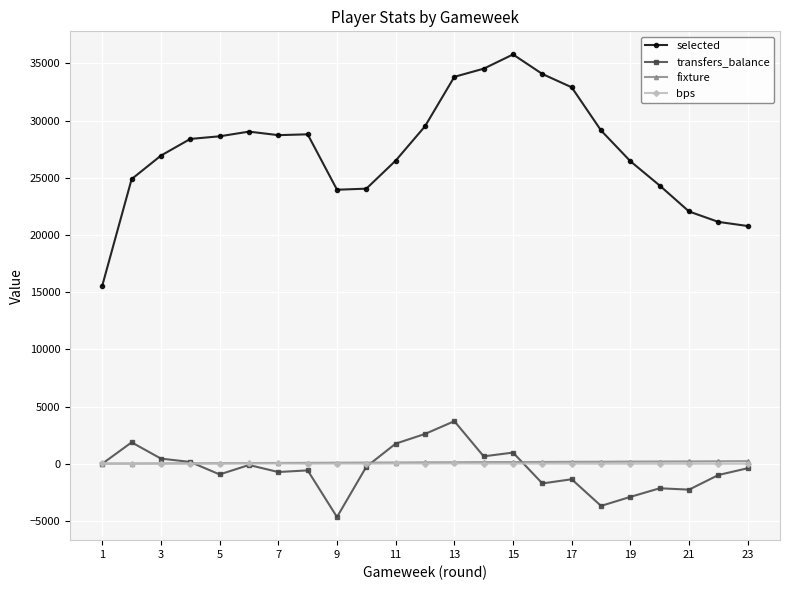

What is the difference between the maximum and minimum values in the selected series?

20206